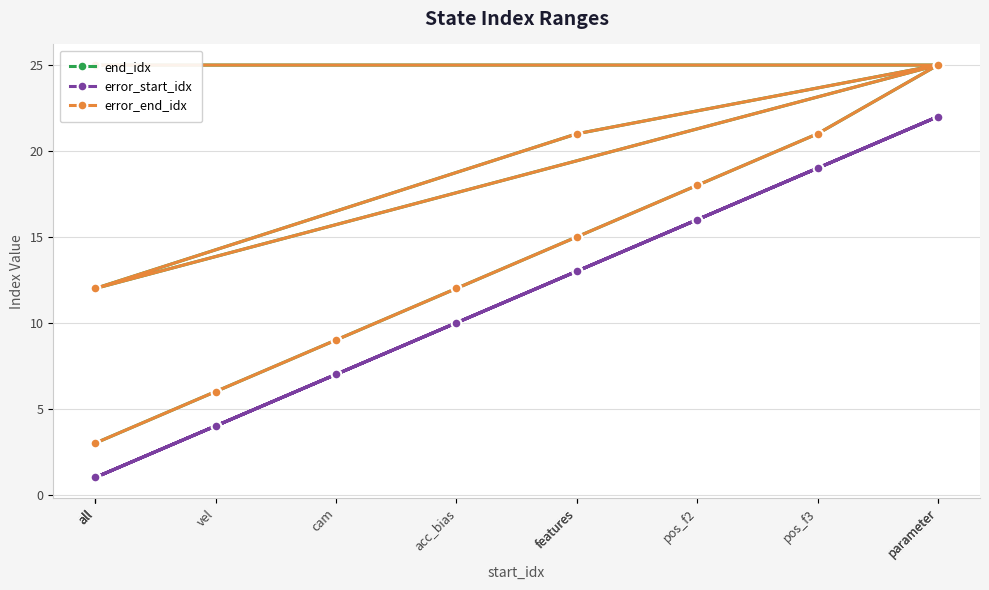

Is the value of end_idx at pos_f2 greater than the value of error_start_idx at parameter?

No